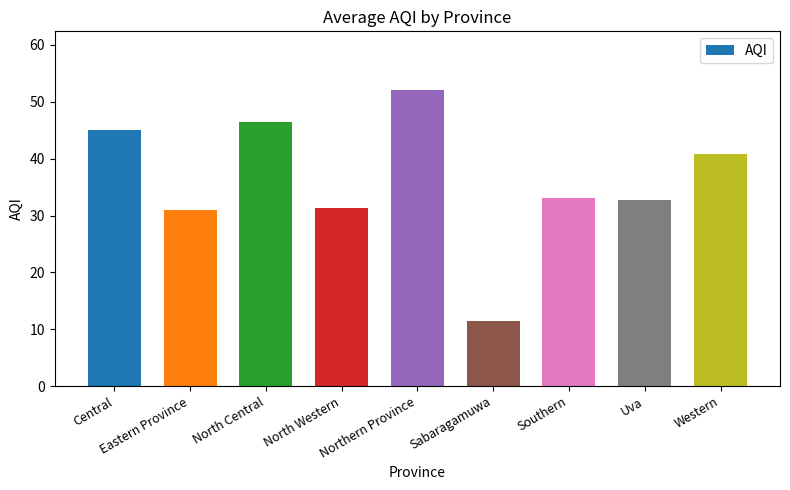

What is the difference between the maximum and minimum values?

40.5